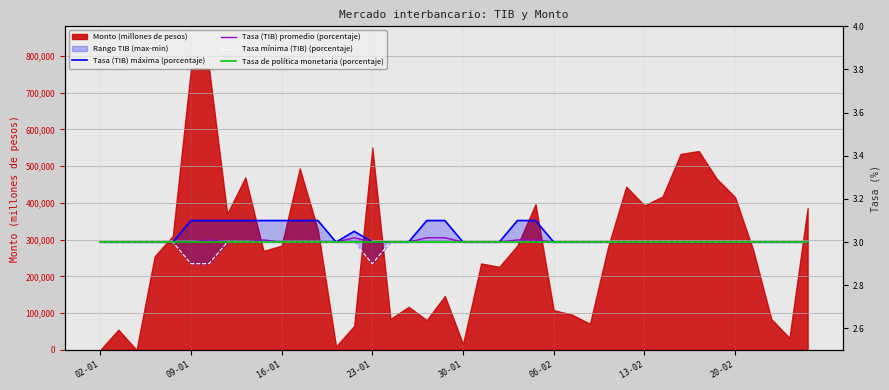

How many categories are shown in the chart?

40